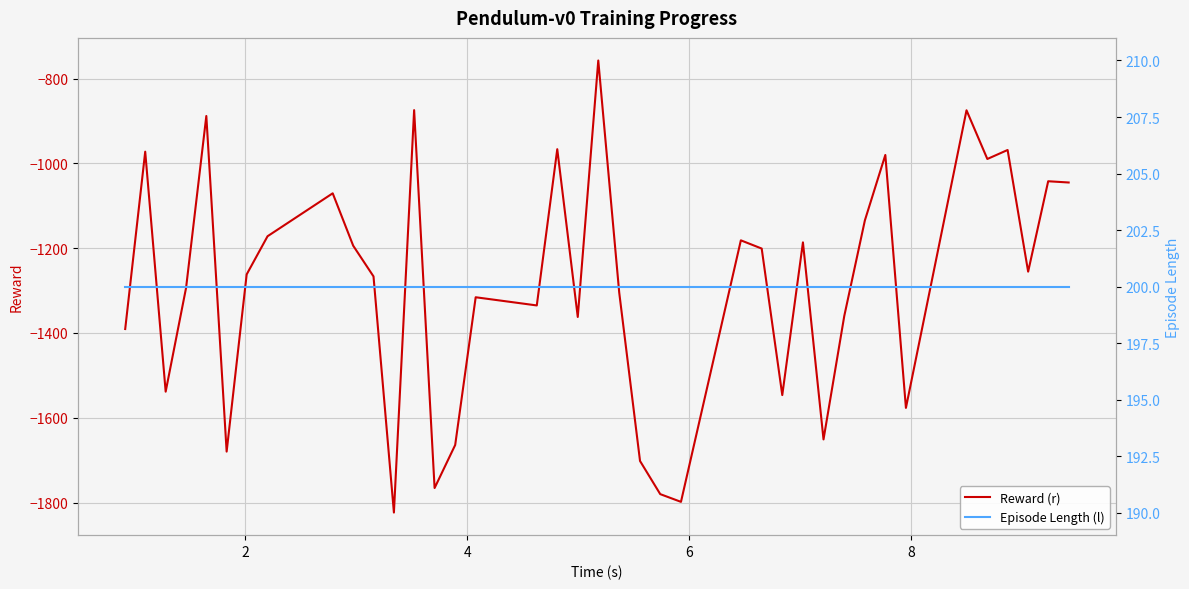

How many lines are shown in the chart?

2